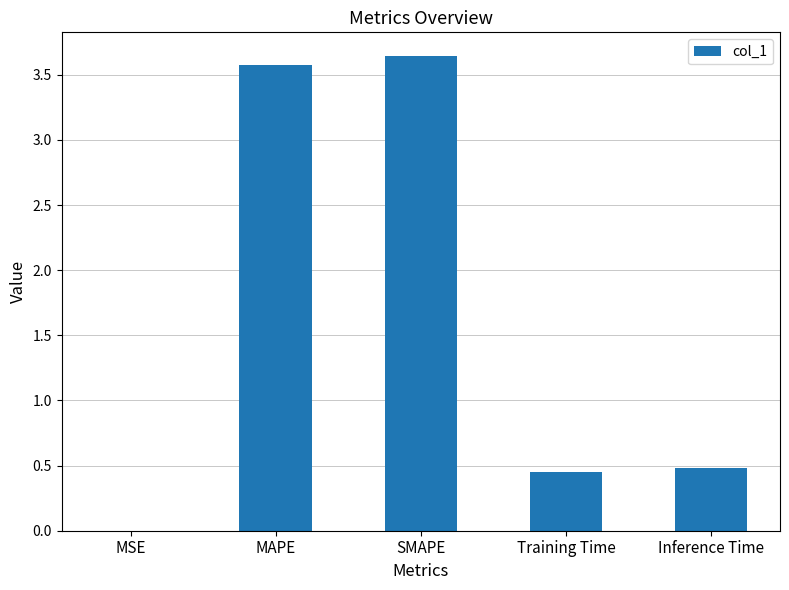

What is the sum of all values?

8.2